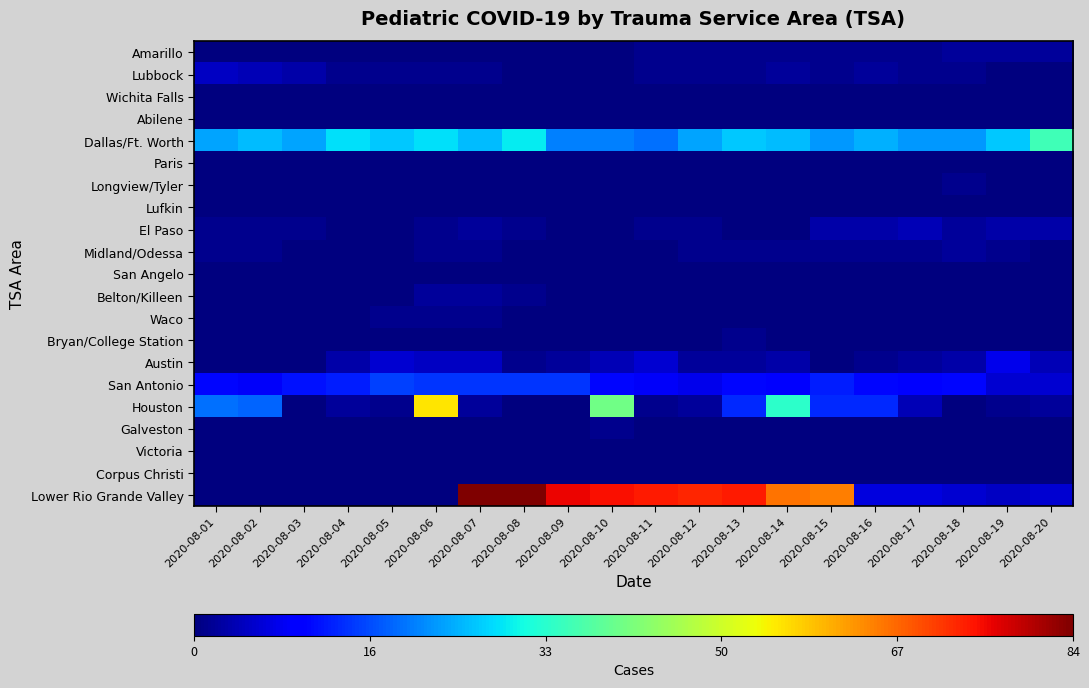

Between 2020-08-15 and 2020-08-06, which is larger?

2020-08-15